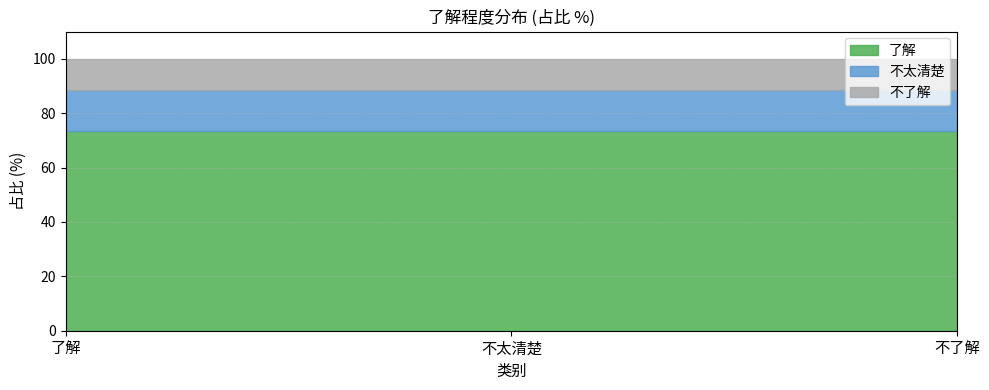

What are all the series names shown in the legend?

了解, 不太清楚, 不了解